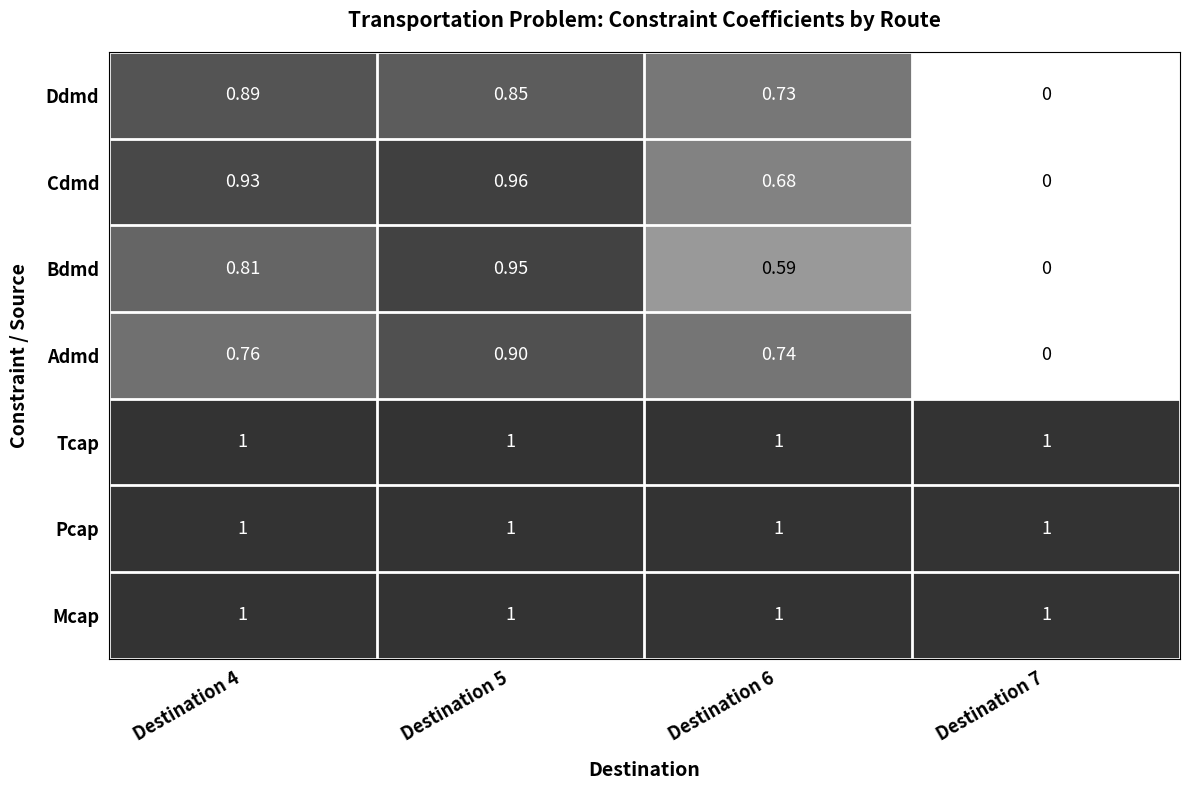

Count the number of data series in this chart.

7